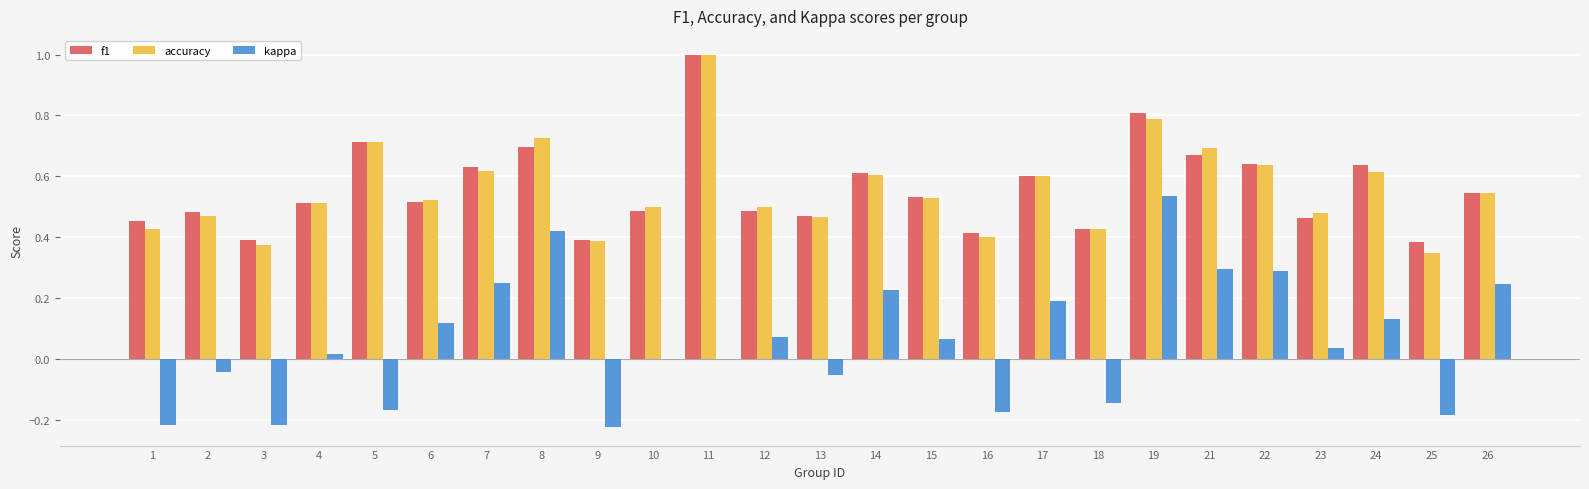

At which label does accuracy reach its peak?

11